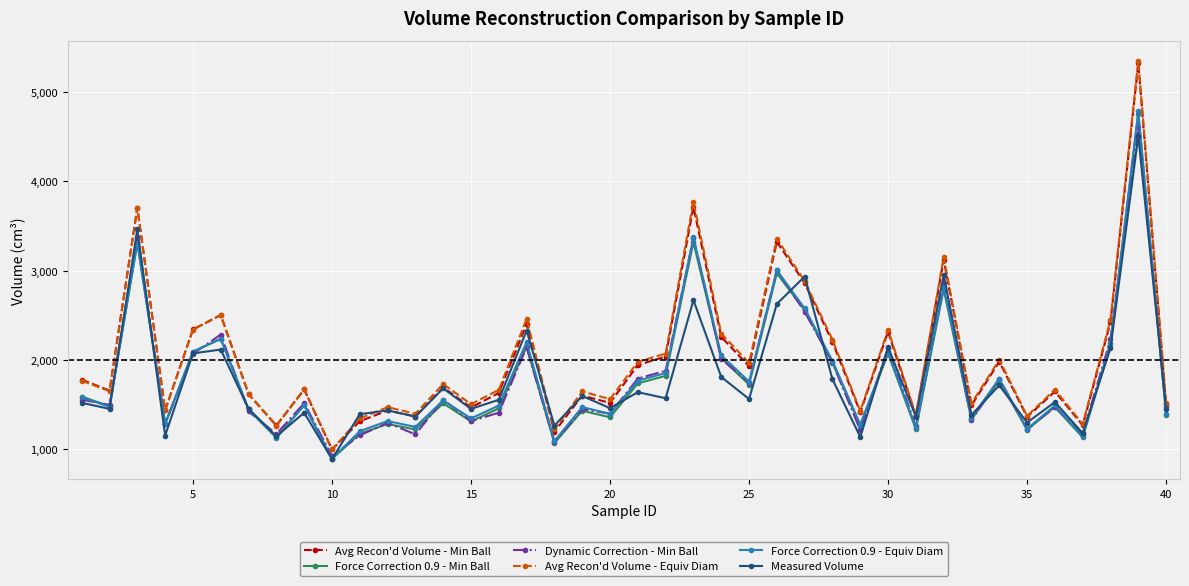

What are all the series names shown in the legend?

Avg Recon'd Volume - Min Ball, Force Correction 0.9 - Min Ball, Dynamic Correction - Min Ball, Avg Recon'd Volume - Equiv Diam, Force Correction 0.9 - Equiv Diam, Measured Volume